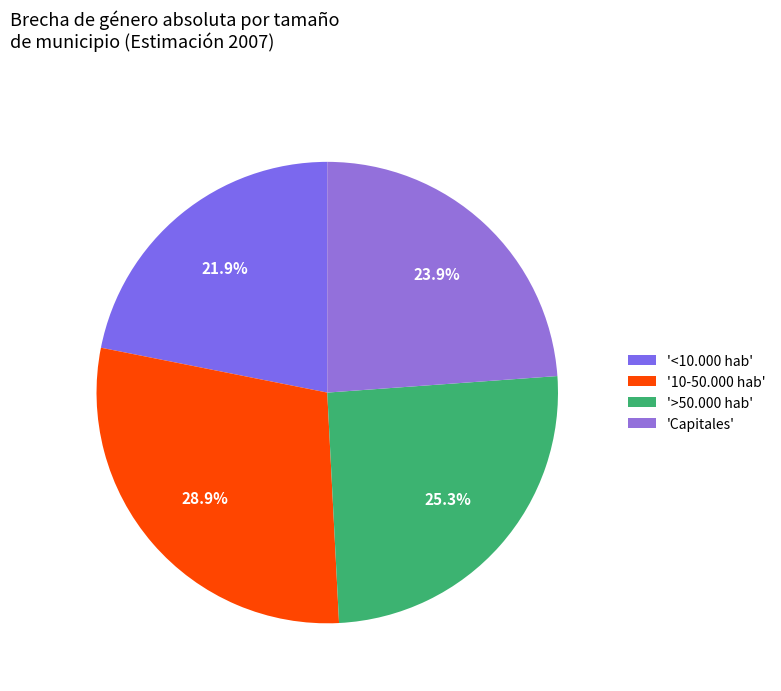

Does any single category account for the majority?

No